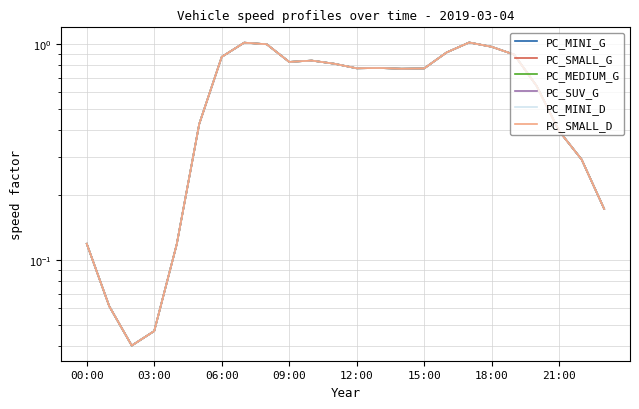

True or false: PC_MINI_G and PC_SUV_G intersect in this chart.

False